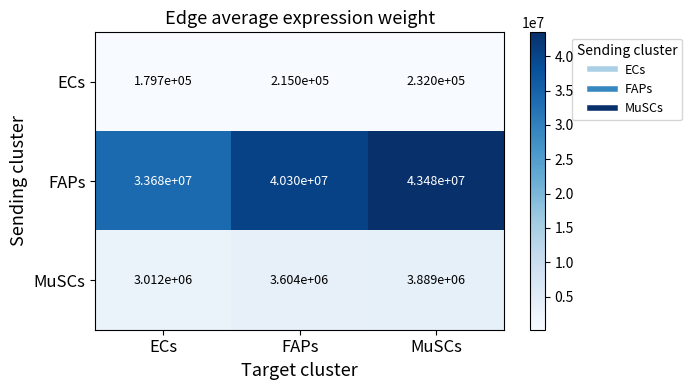

Is it true that MuSCs equals 796572 at FAPs?

False